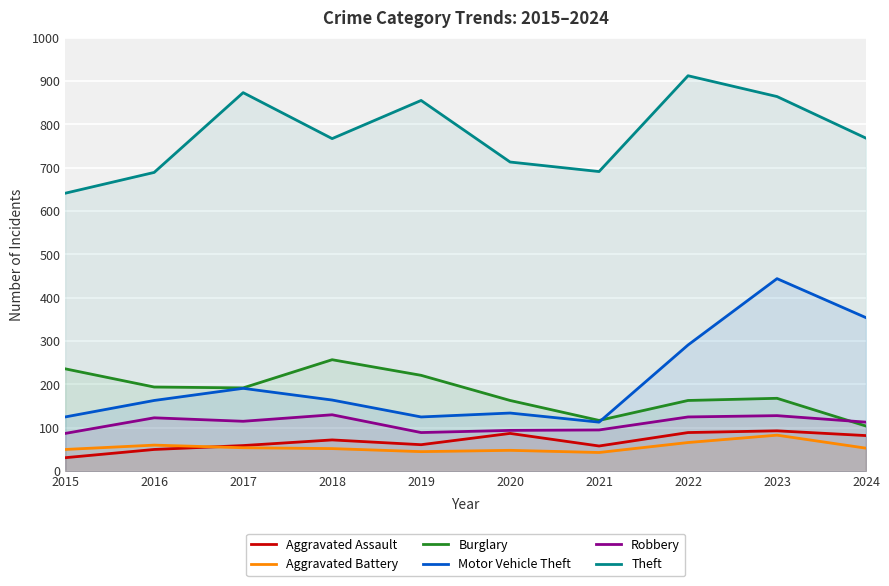

How many values in the Aggravated Battery series are below 53?

5